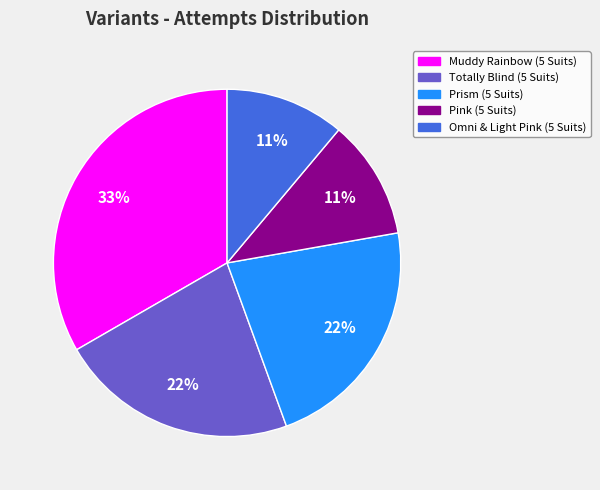

Is there a majority slice in this chart?

No